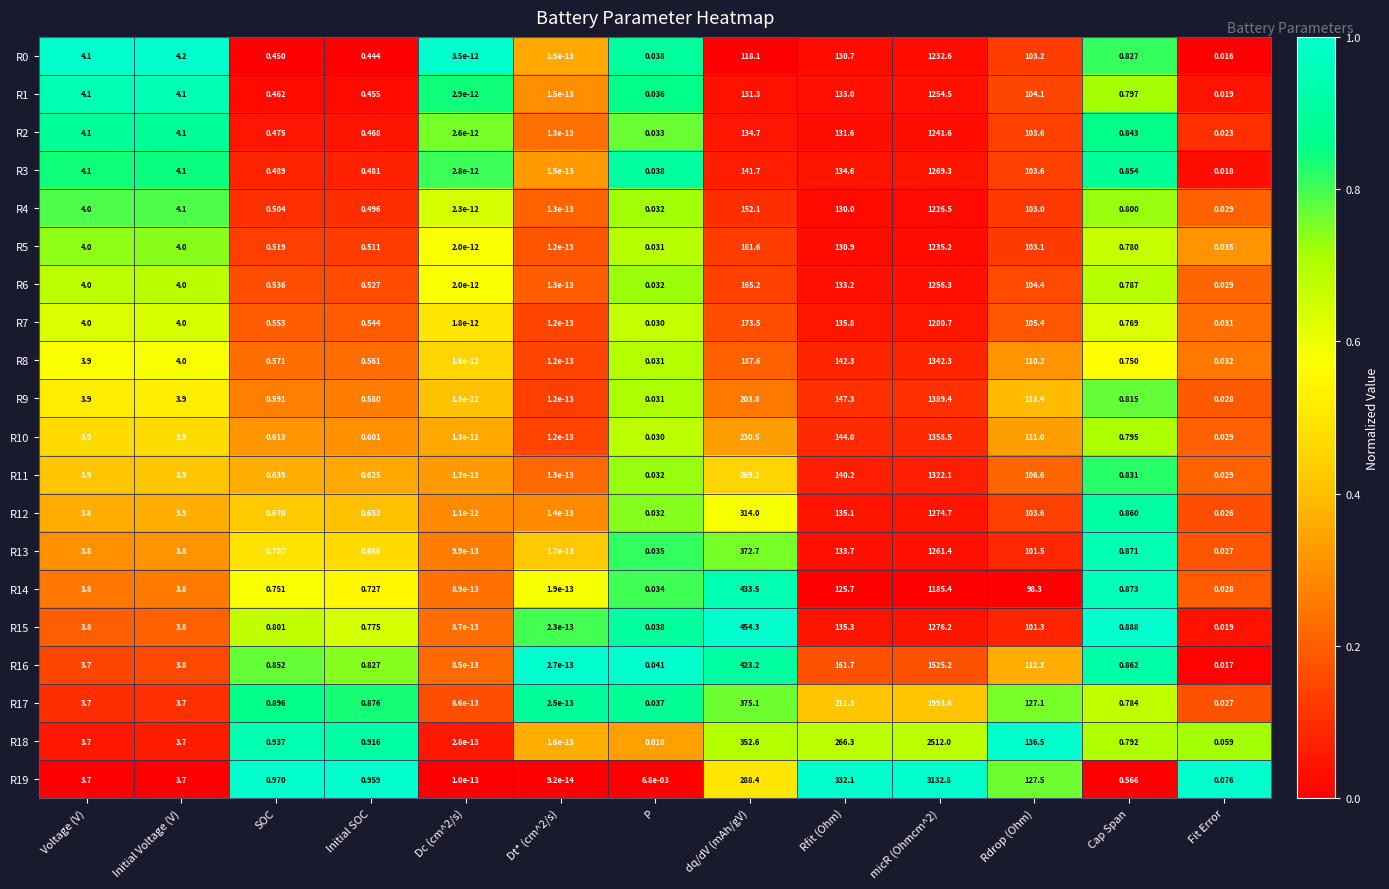

At how many categories does at least one series exceed 0?

13